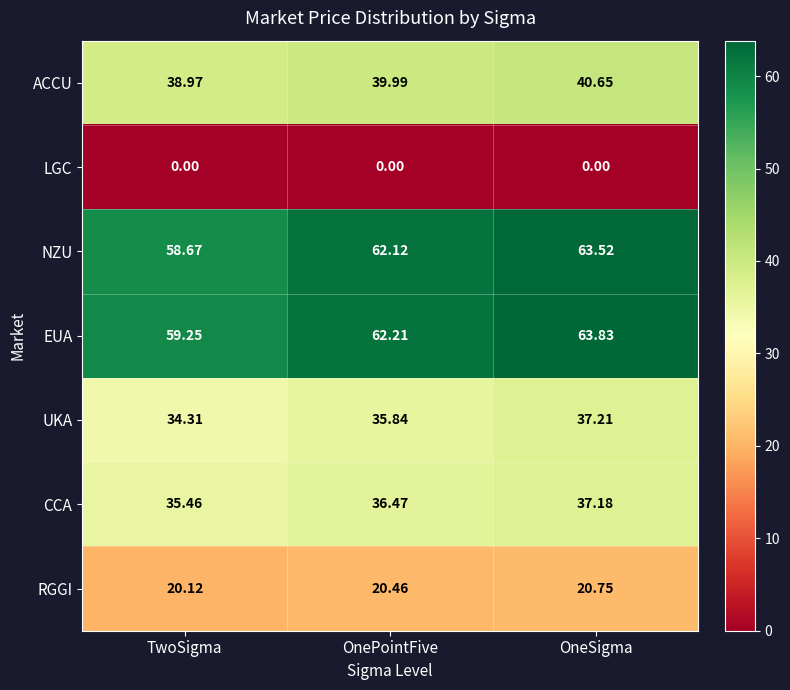

At which label does RGGI reach its minimum?

TwoSigma